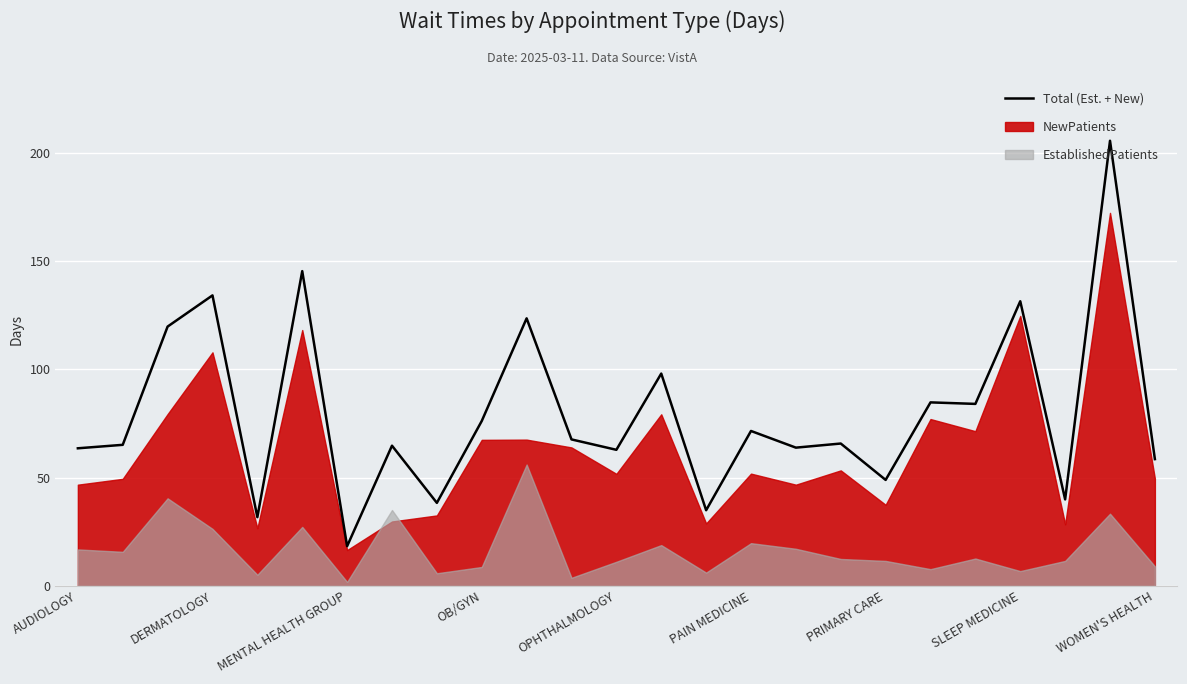

The value at AUDIOLOGY is 38.2. True or false?

False